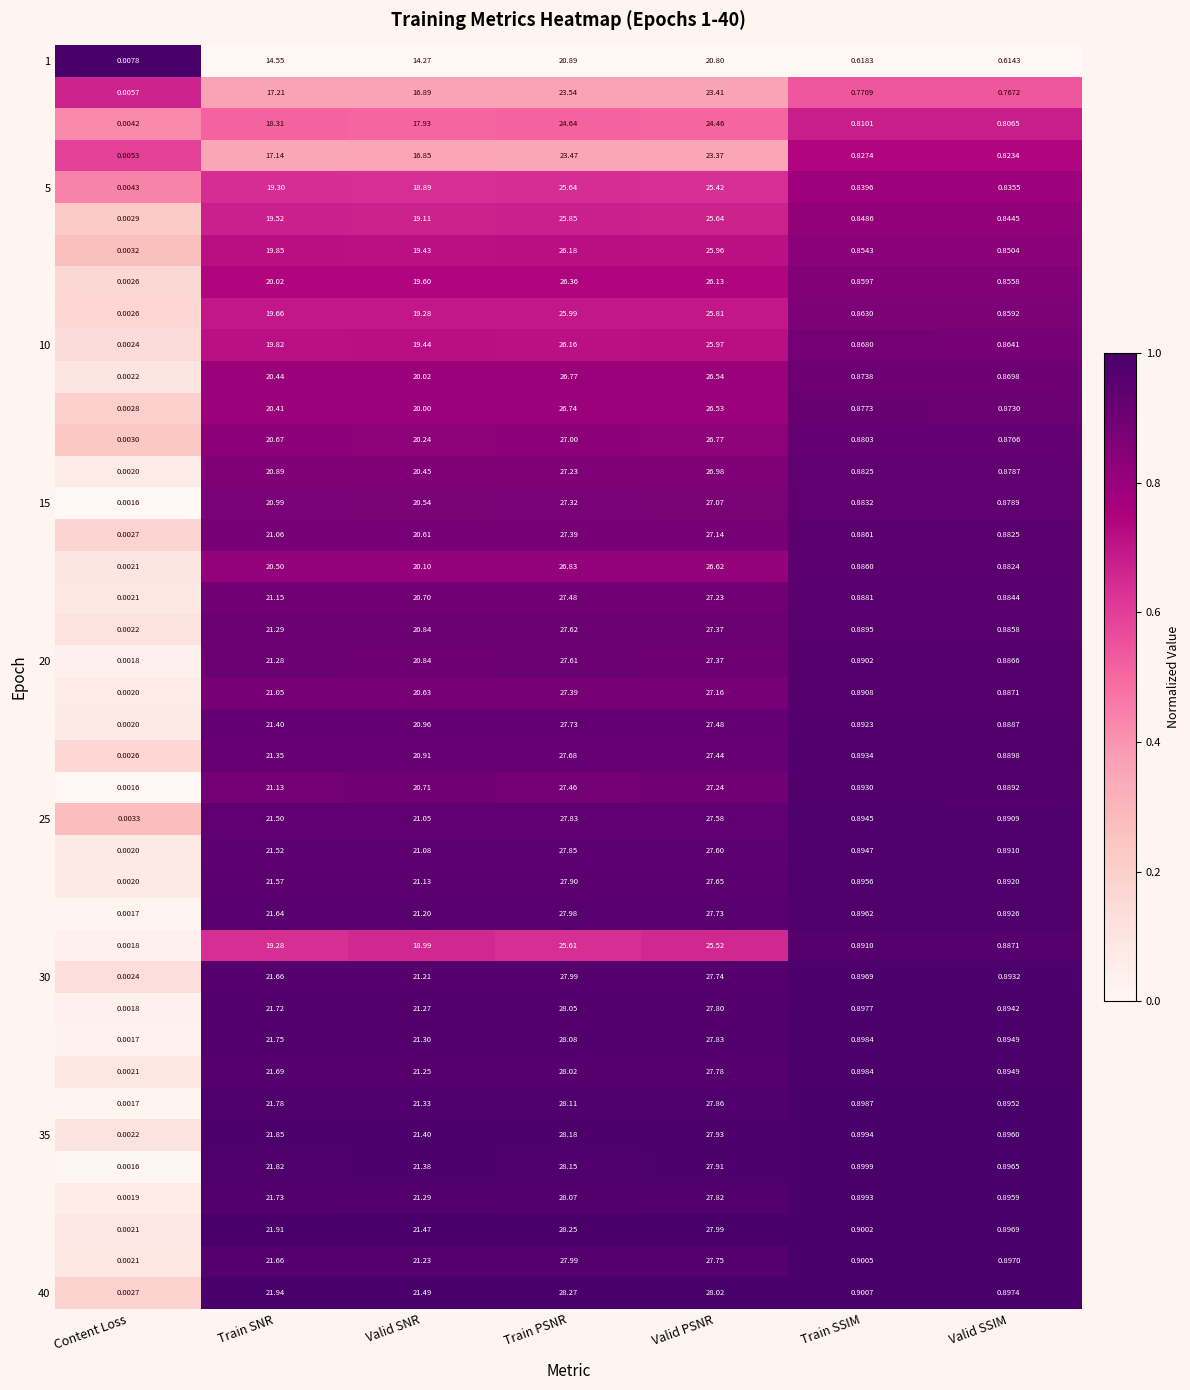

At which category does the chart reach its peak across all series?

Train PSNR